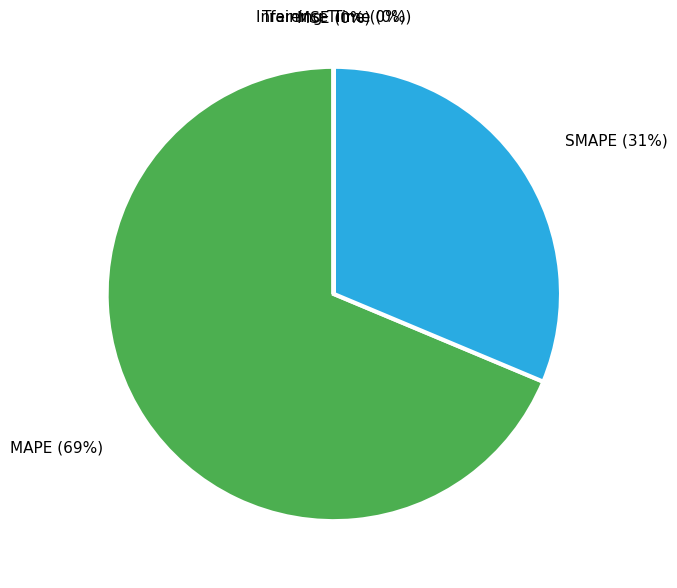

Does any single category account for the majority?

Yes